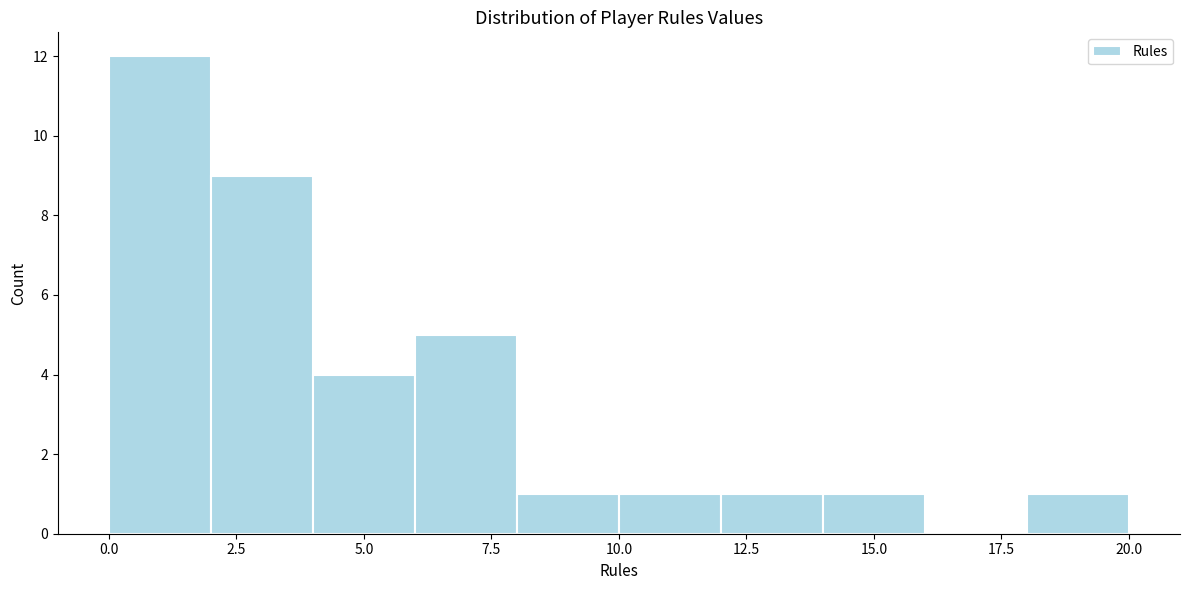

Which range on the x-axis has the tallest bar?

0 to 2